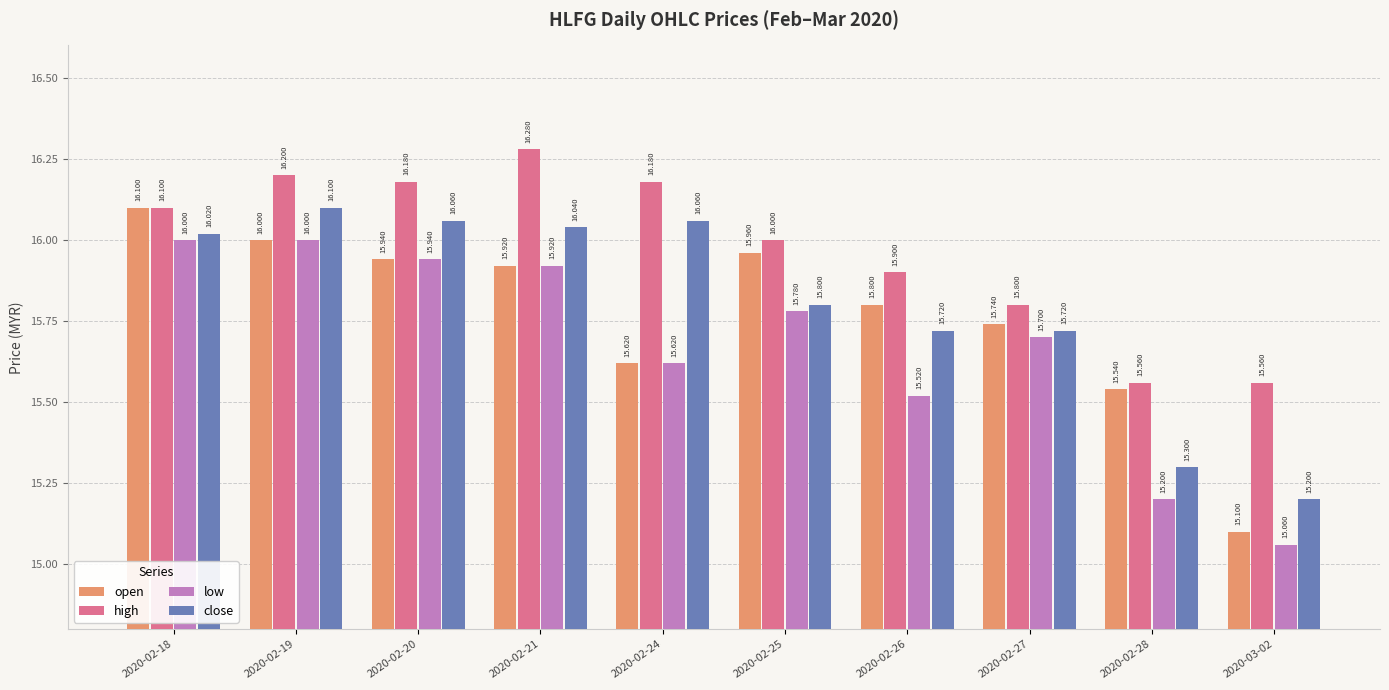

Reading left to right, list all the values displayed in this chart.

open: 16.1	16.0	15.9	15.9	15.6	16.0	15.8	15.7	15.5	15.1
high: 16.1	16.2	16.2	16.3	16.2	16.0	15.9	15.8	15.6	15.6
low: 16.0	16.0	15.9	15.9	15.6	15.8	15.5	15.7	15.2	15.1
close: 16.0	16.1	16.1	16.0	16.1	15.8	15.7	15.7	15.3	15.2